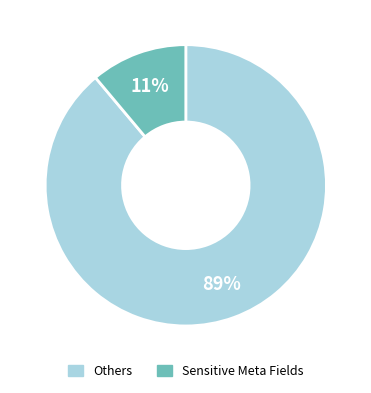

Is there a majority slice in this chart?

Yes